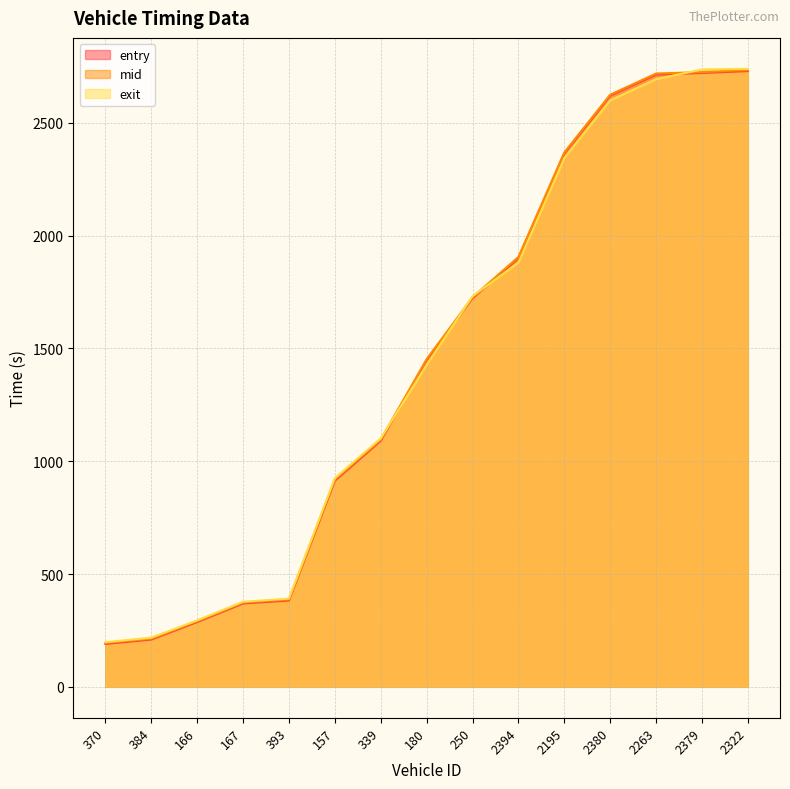

Rank the series at 2322 from lowest to highest value.

entry, mid, exit